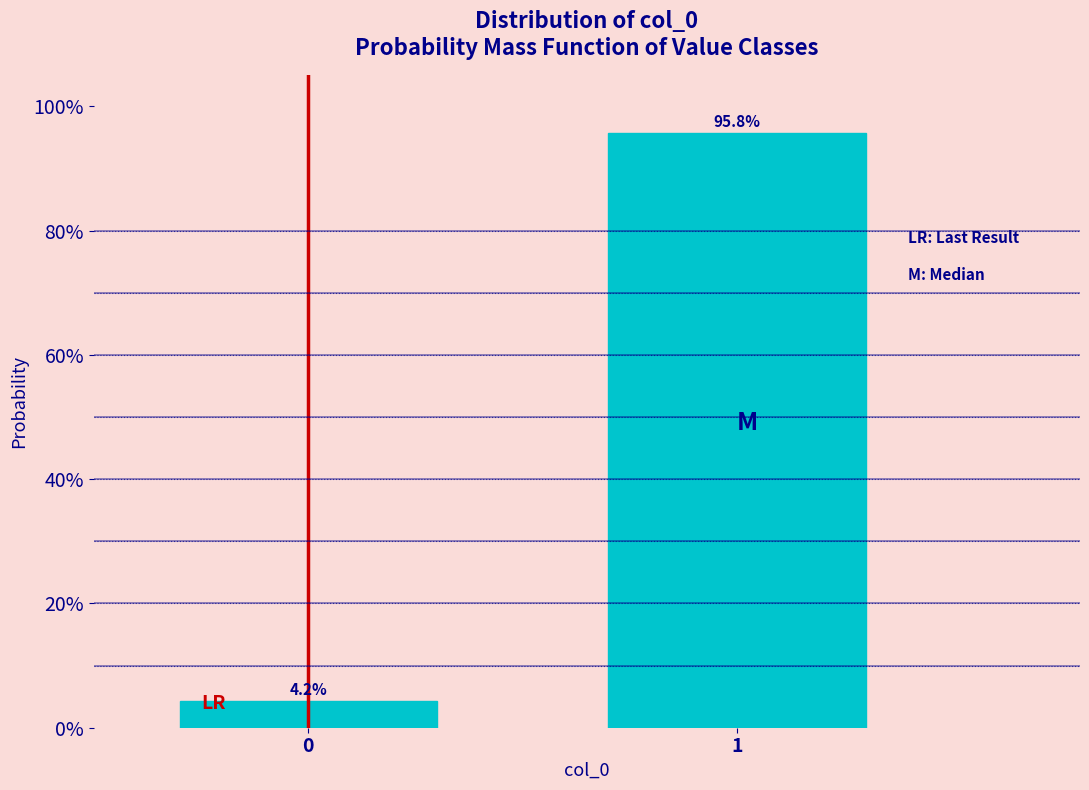

Does the chart contain any negative values?

No